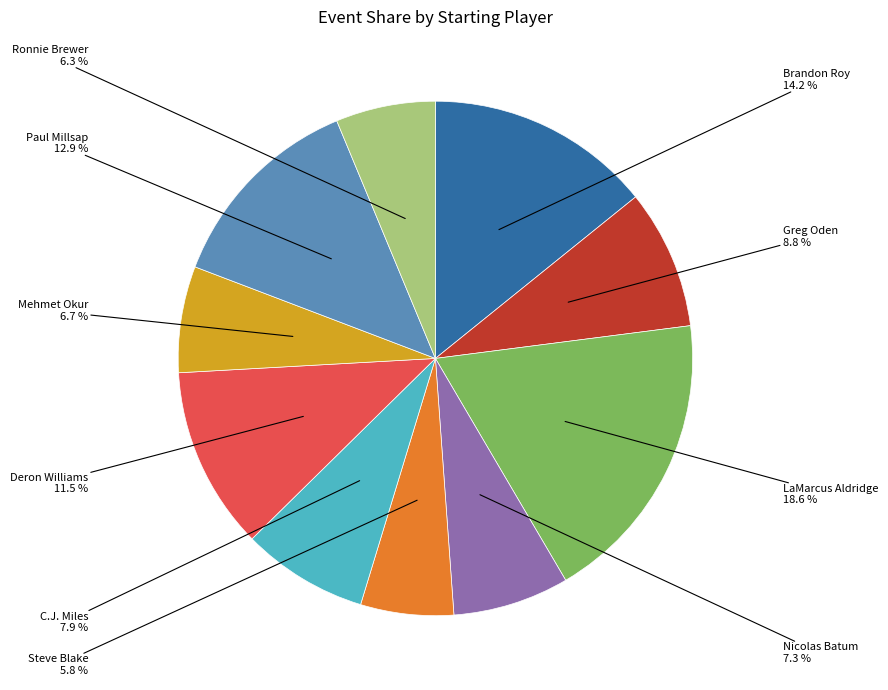

Which slice is the largest?

LaMarcus Aldridge